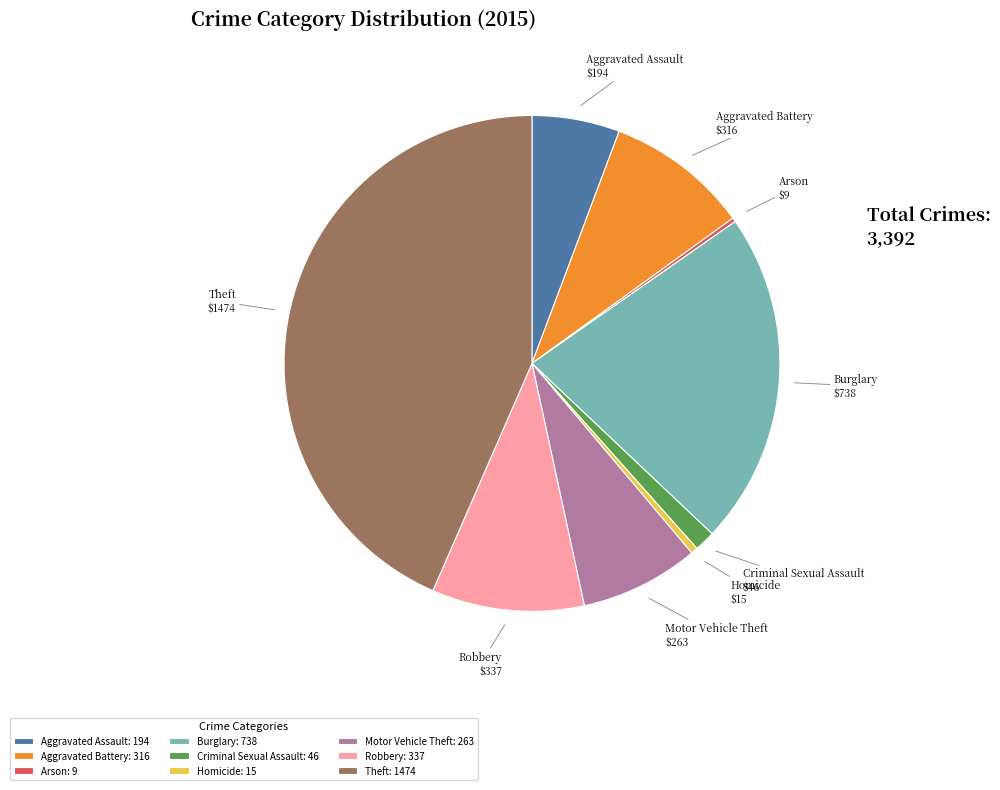

Is the sum of Homicide and Motor Vehicle Theft greater than half?

No